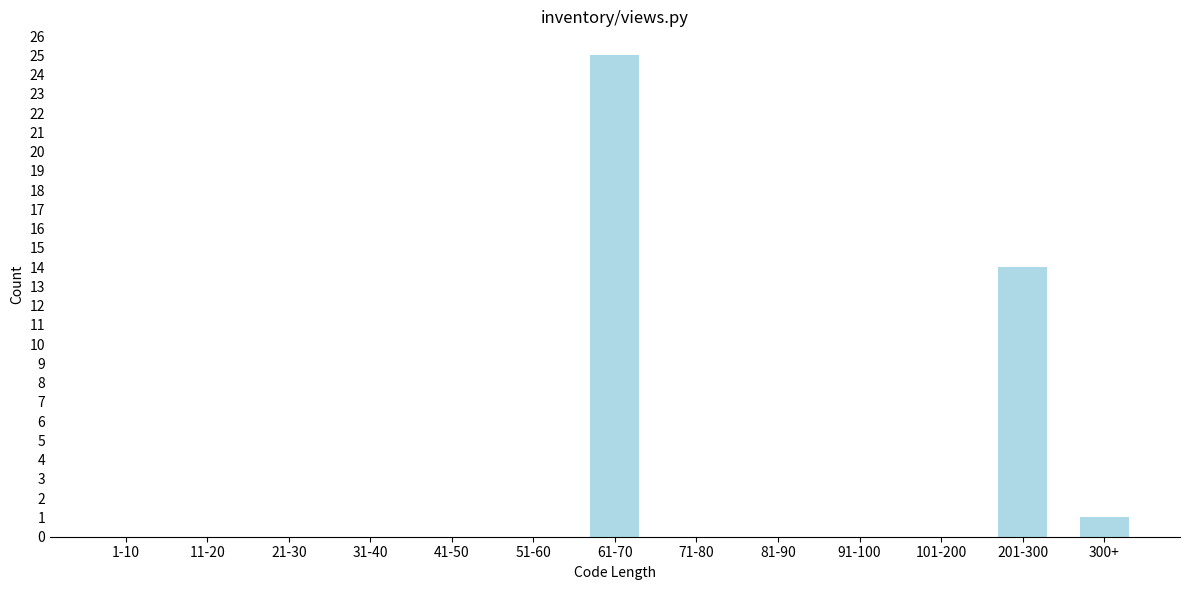

Reading left to right, list all the values displayed in this chart.

1-10=0	11-20=0	21-30=0	31-40=0	41-50=0	51-60=0	61-70=25	71-80=0	81-90=0	91-100=0	101-200=0	201-300=14	300+=1